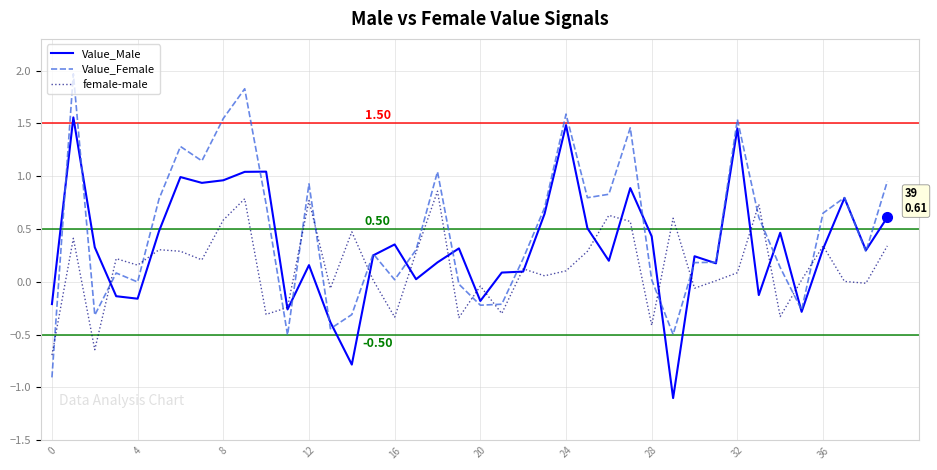

Rank the series by their maximum value, from lowest to highest.

female-male, Value_Male, Value_Female